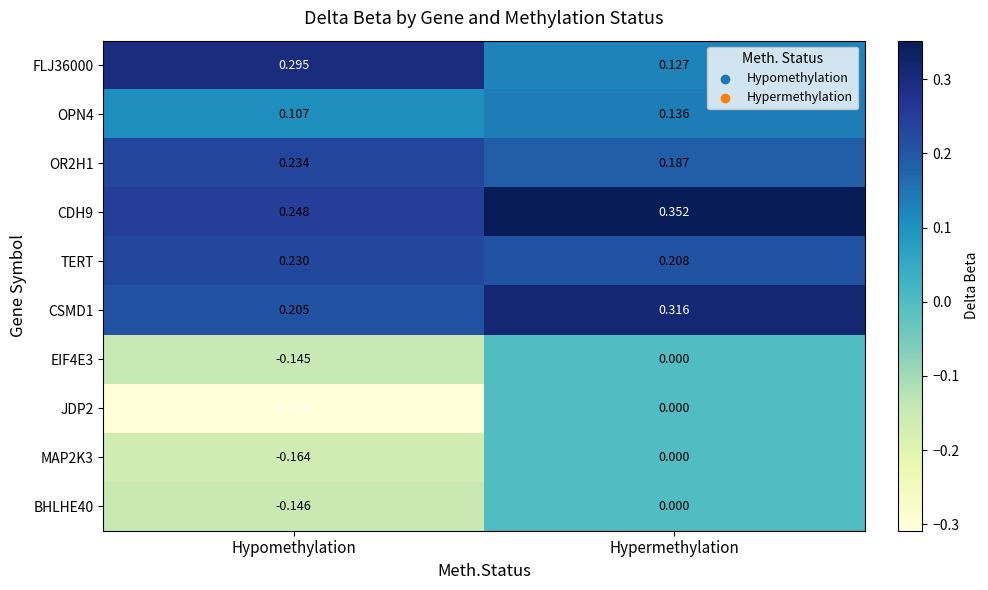

List the labels in order of FLJ36000 value, smallest first.

Hypermethylation, Hypomethylation